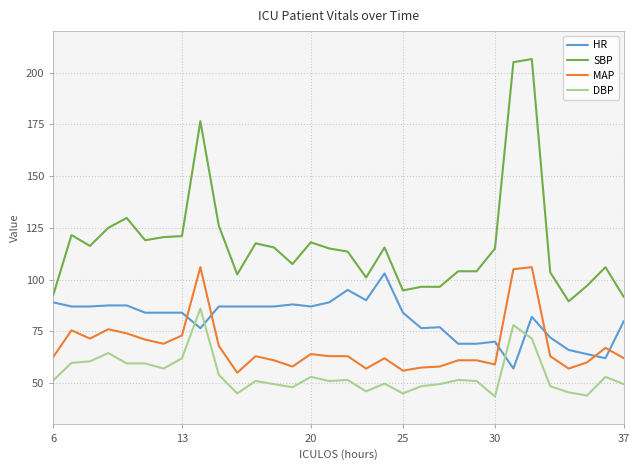

What is the smallest value displayed?

43.5